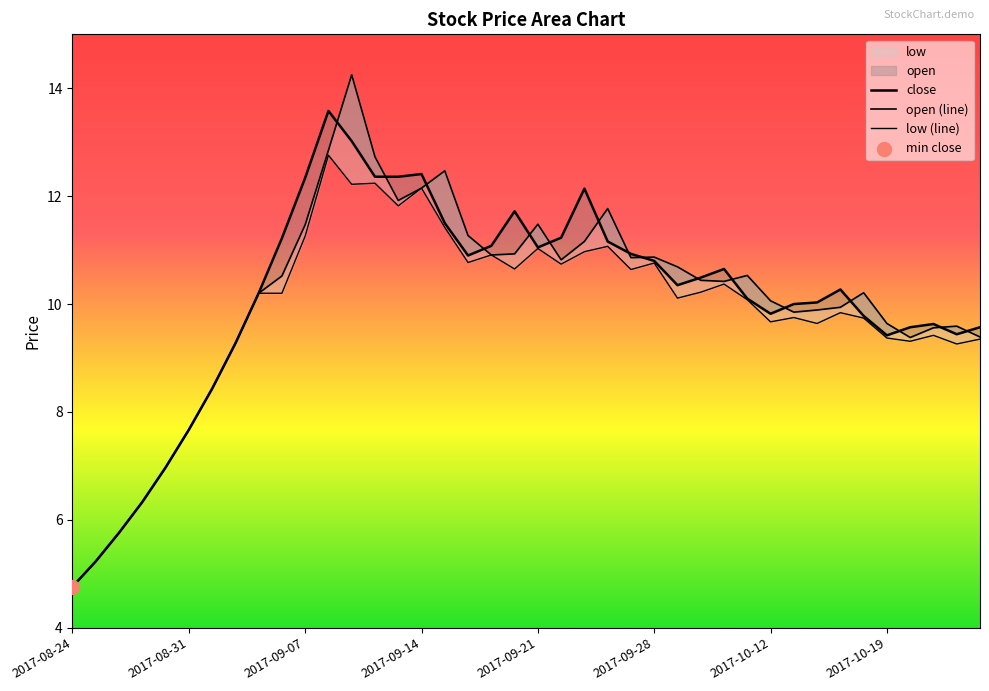

What is the total value across all series at 12?

39.5